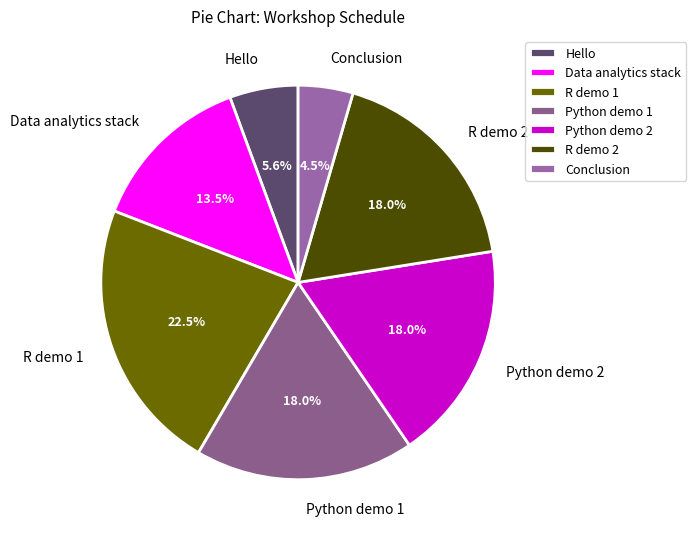

To the nearest percent, what is the difference between the Hello and Conclusion slice percentages?

1%